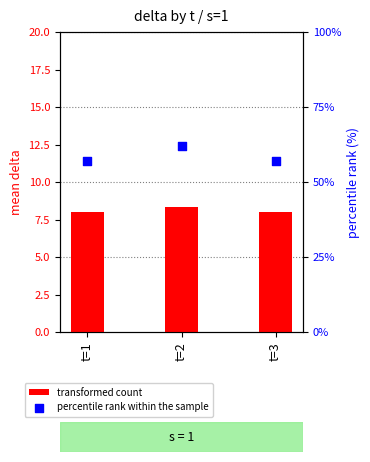

Which series has the widest spread of Y values?

percentile rank within the sample